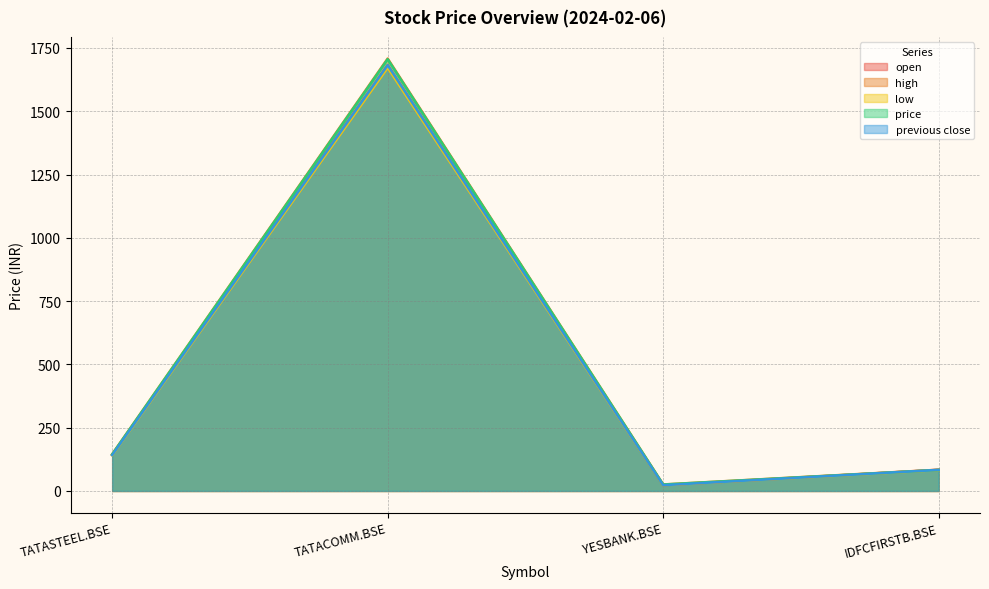

What are all the series names shown in the legend?

open, high, low, price, previous close